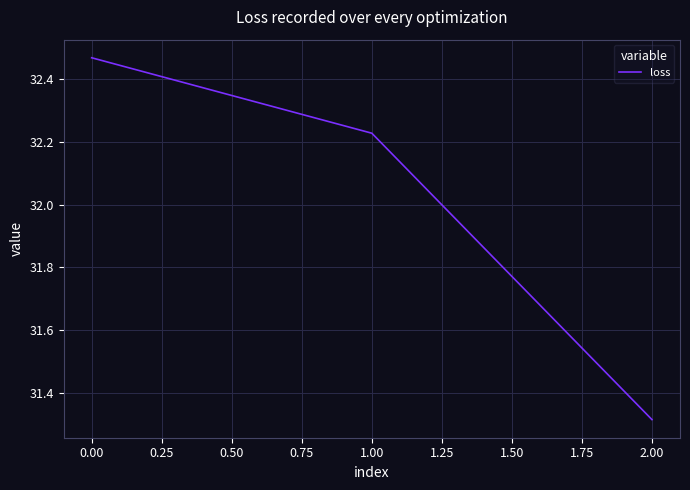

What is the sum of the values at 1.00 and 0.00?

64.7